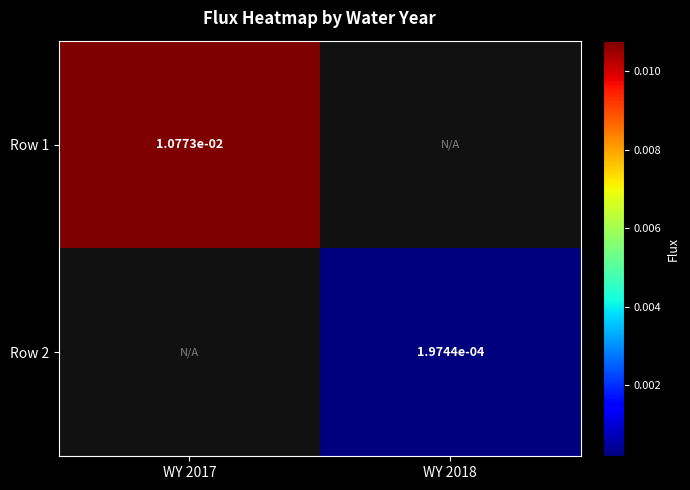

How many distinct data groups are displayed?

2